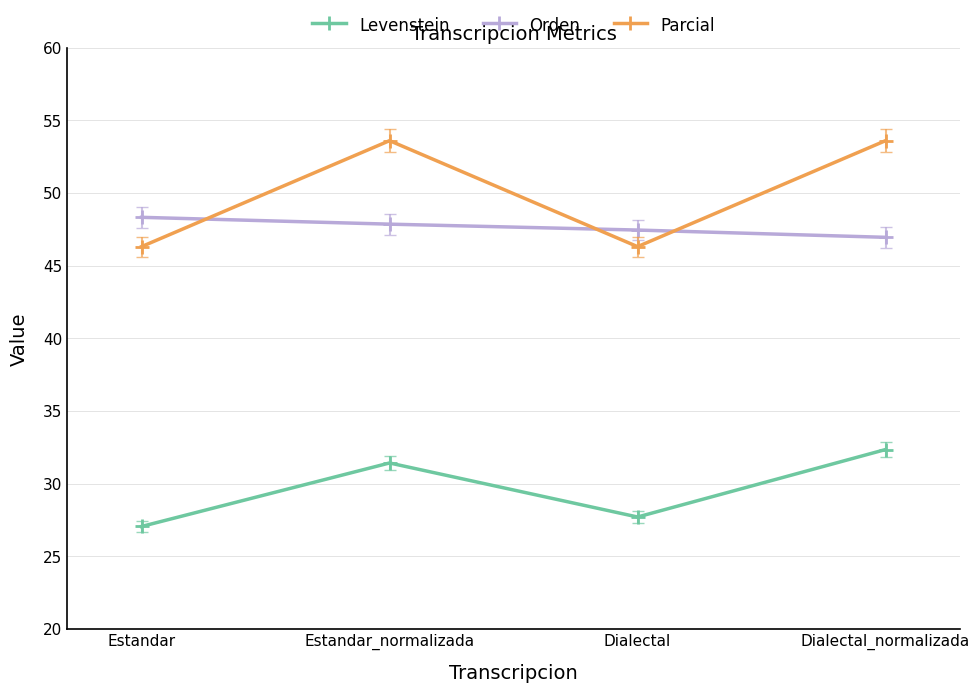

What is the smallest value displayed?

27.1